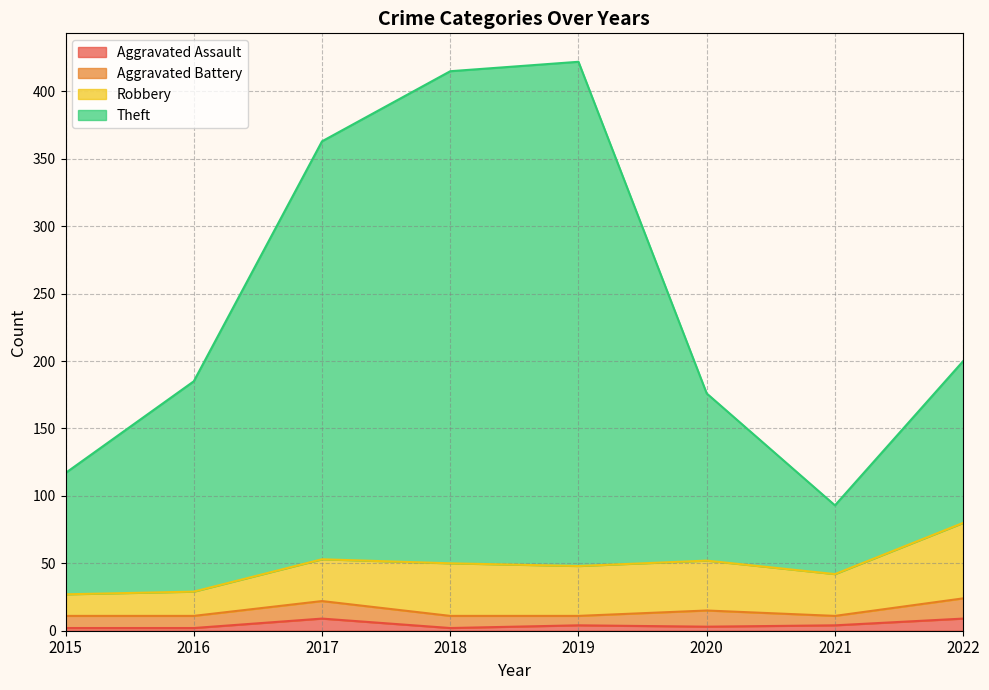

What is the value of the Theft point at the 8th from the left?

200